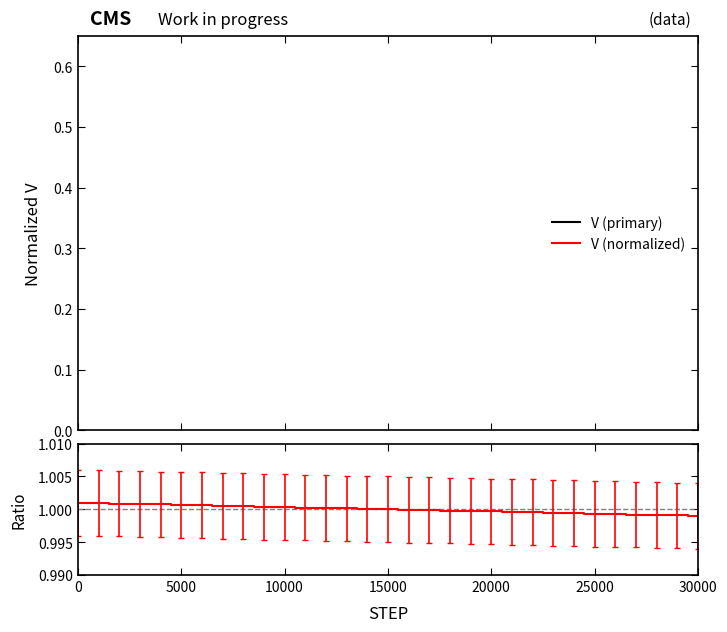

Reading left to right, extract all data points from this chart.

V (primary): 1.0	1.0	1.0	1.0	1.0	1.0	1.0	1.0	1.0	1.0	1.0	1.0	1.0	1.0	1.0	1.0	1.0	1.0	1.0	1.0	1.0	1.0	1.0	1.0	1.0	1.0	1.0	1.0	1.0	1.0	1.0
V (normalized): 1.0	1.0	1.0	1.0	1.0	1.0	1.0	1.0	1.0	1.0	1.0	1.0	1.0	1.0	1.0	1.0	1.0	1.0	1.0	1.0	1.0	1.0	1.0	1.0	1.0	1.0	1.0	1.0	1.0	1.0	1.0
Ratio: 1.0	1.0	1.0	1.0	1.0	1.0	1.0	1.0	1.0	1.0	1.0	1.0	1.0	1.0	1.0	1.0	1.0	1.0	1.0	1.0	1.0	1.0	1.0	1.0	1.0	1.0	1.0	1.0	1.0	1.0	1.0